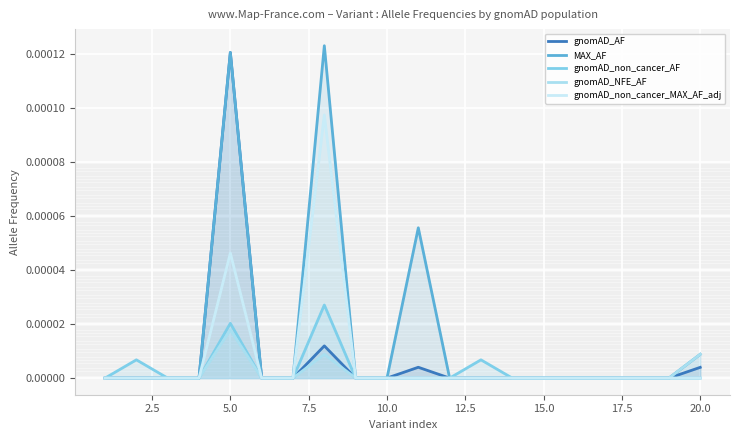

Is the value of gnomAD_non_cancer_MAX_AF_adj at 0.0 greater than the value of MAX_AF at 13?

No